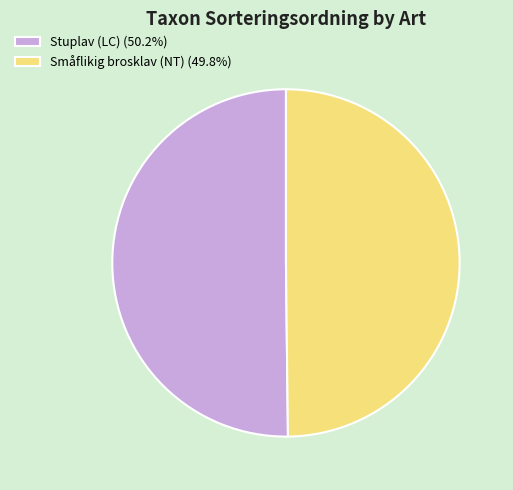

Combined, do Småflikig brosklav (NT) (49.8%) and Stuplav (LC) (50.2%) account for over 50%?

Yes